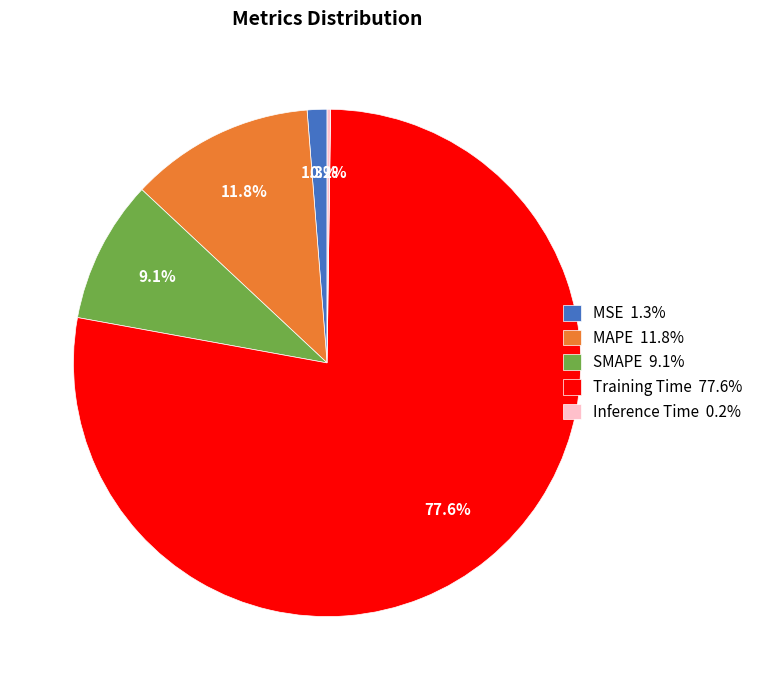

Is there a majority slice in this chart?

Yes